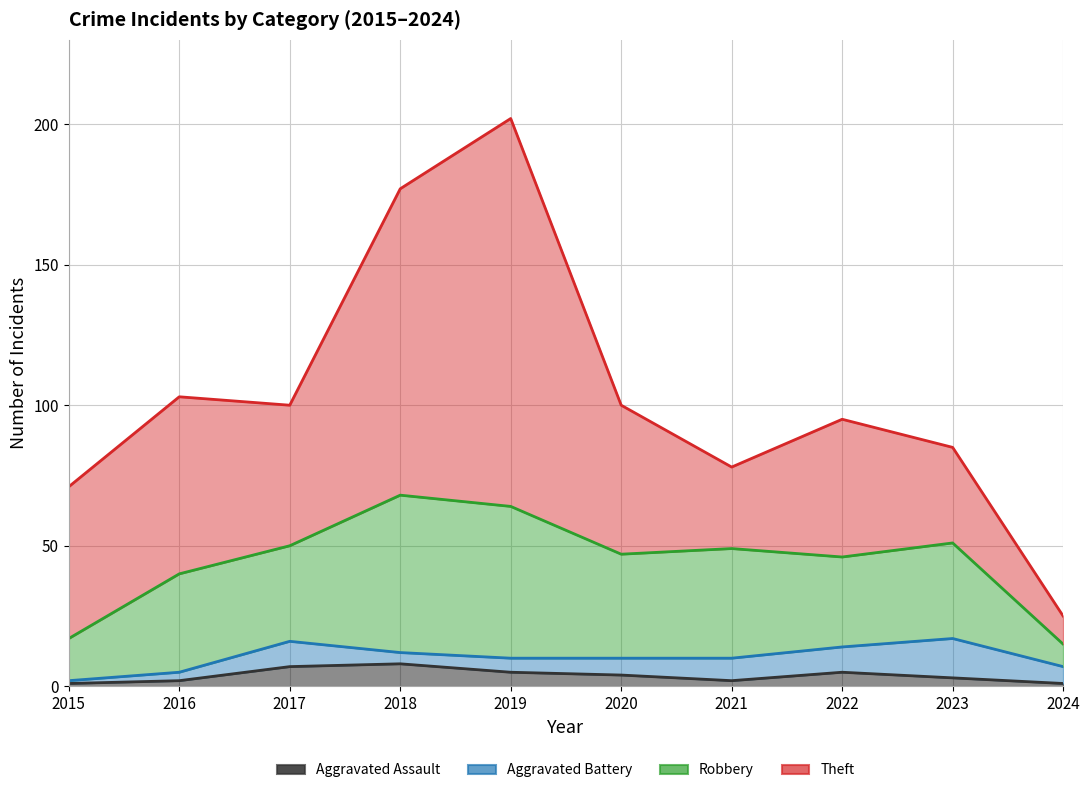

Which category has the highest value across all series?

2019